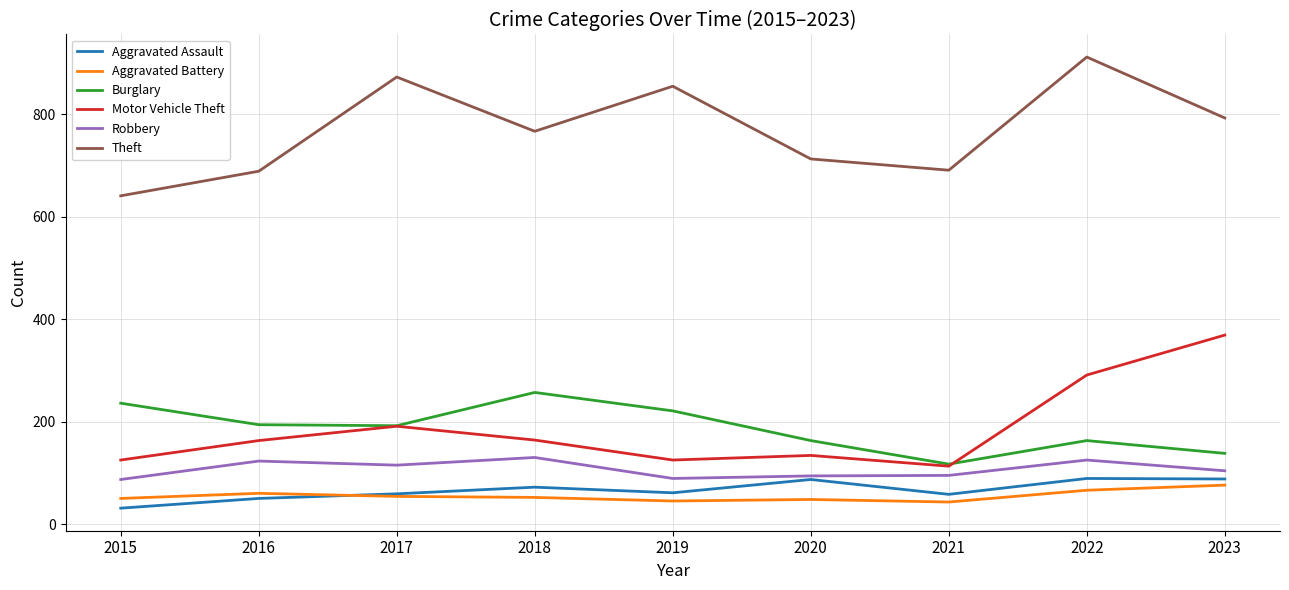

What is the difference between the highest and lowest values at 2016?

639